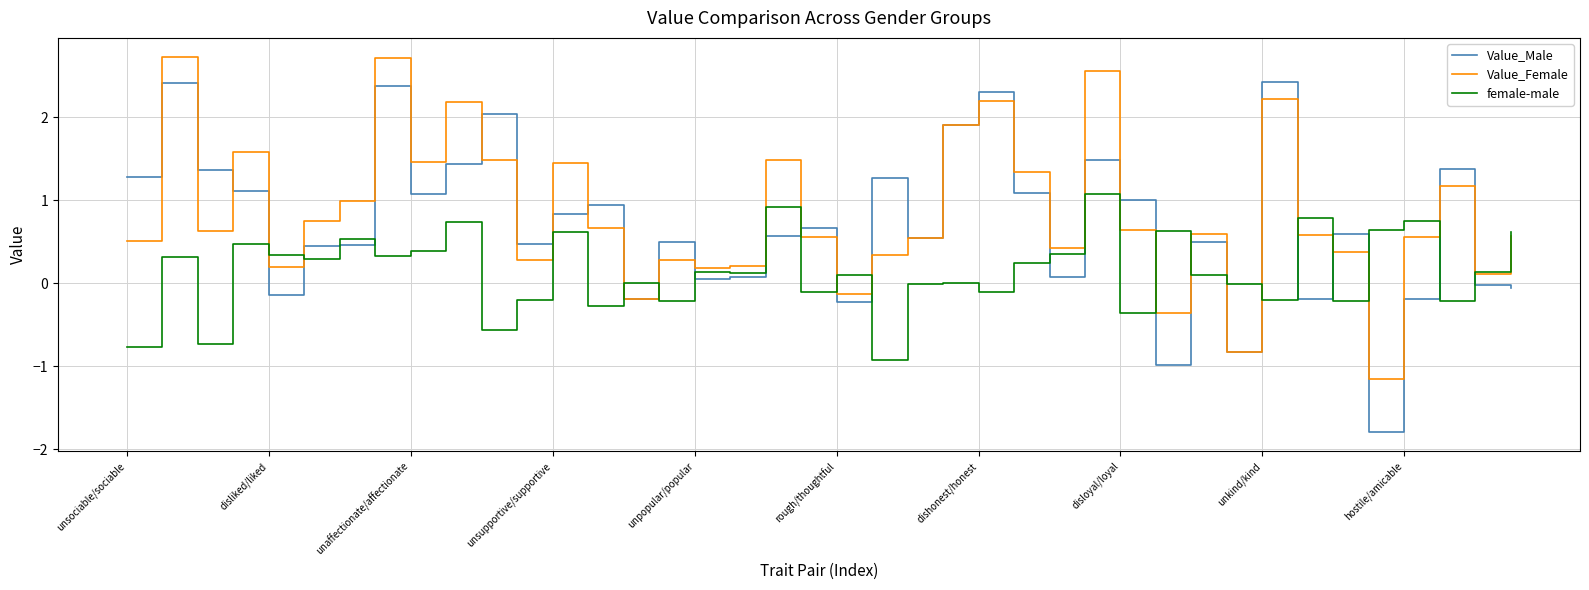

Which series has the widest spread of values?

Value_Male